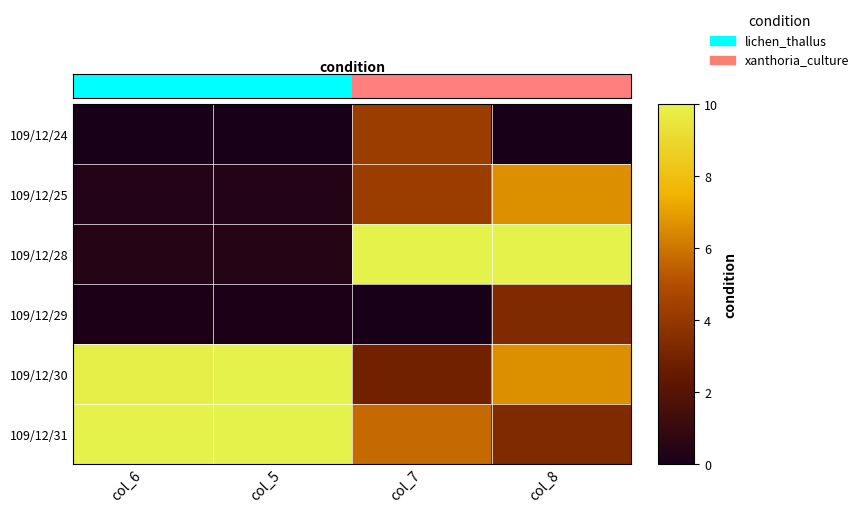

Reading left to right, extract all data points from this chart.

109/12/24: col_6=0.0	col_5=0.0	col_7=0.4	col_8=0.0
109/12/25: col_6=0.0	col_5=0.0	col_7=0.4	col_8=0.7
109/12/28: col_6=0.0	col_5=0.0	col_7=1.0	col_8=1.0
109/12/29: col_6=0.0	col_5=0.0	col_7=0.0	col_8=0.3
109/12/30: col_6=1.0	col_5=1.0	col_7=0.3	col_8=0.7
109/12/31: col_6=1.0	col_5=1.0	col_7=0.6	col_8=0.3